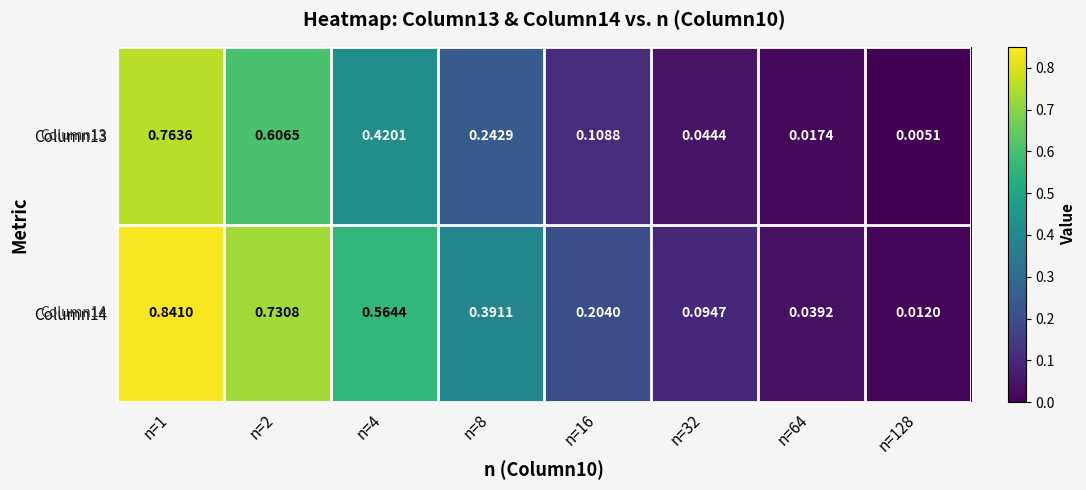

Is the value of Column14 at n=8 greater than the value of Column13 at n=4?

No